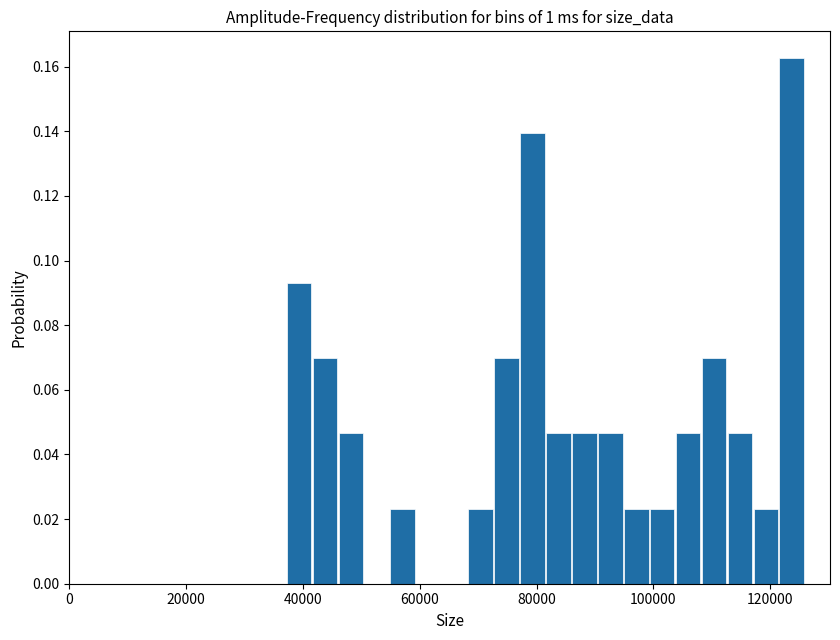

Read against the x-axis, roughly where is the centre of the tallest bar?

124000